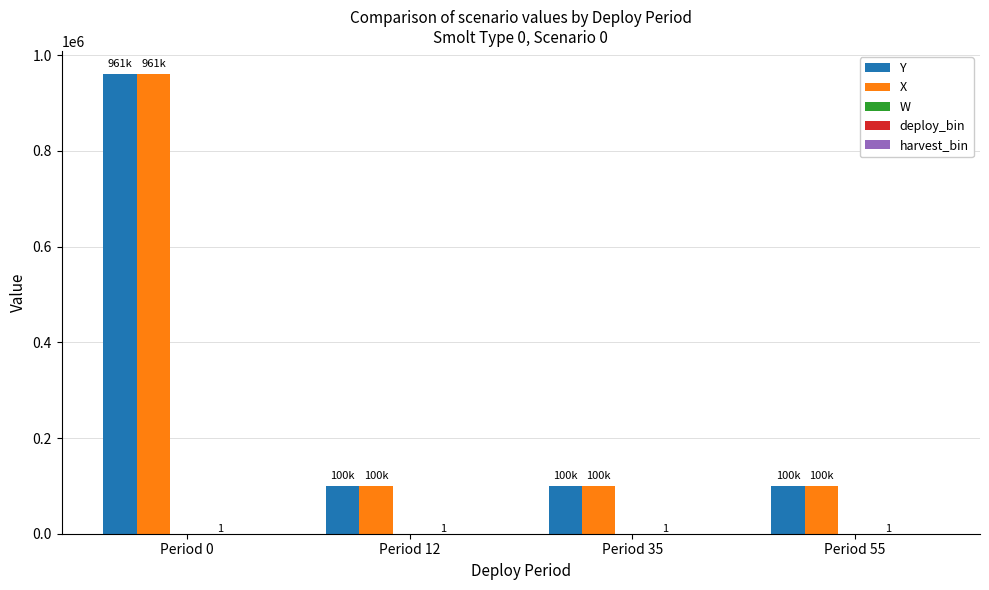

At which category is the sum across all series the highest?

Period 0